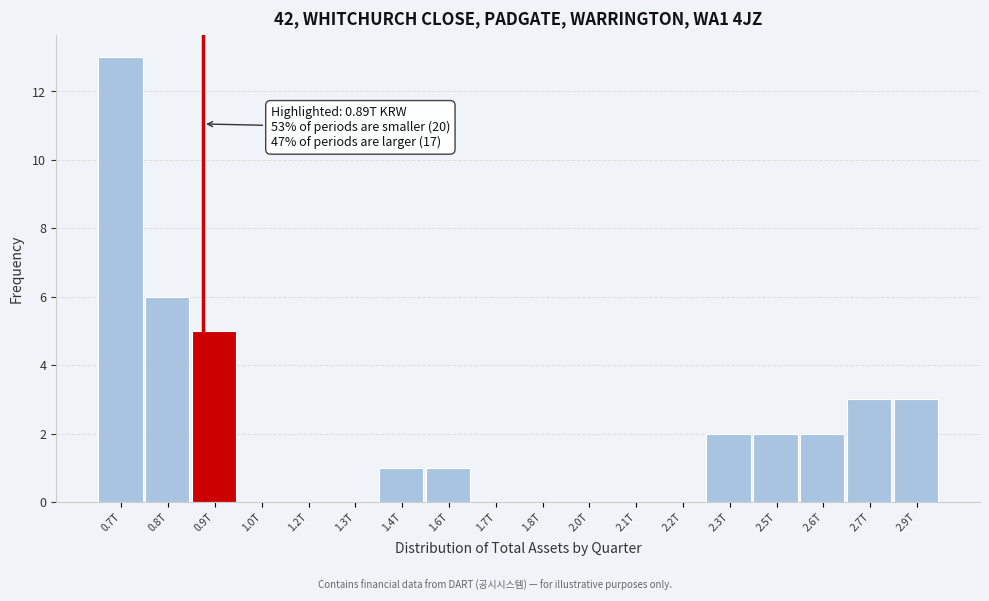

Reading right to left, list all the values displayed in this chart.

2.9T=3	2.7T=3	2.6T=2	2.5T=2	2.3T=2	2.2T=0	2.1T=0	2.0T=0	1.8T=0	1.7T=0	1.6T=1	1.4T=1	1.3T=0	1.2T=0	1.0T=0	0.9T=5	0.8T=6	0.7T=13